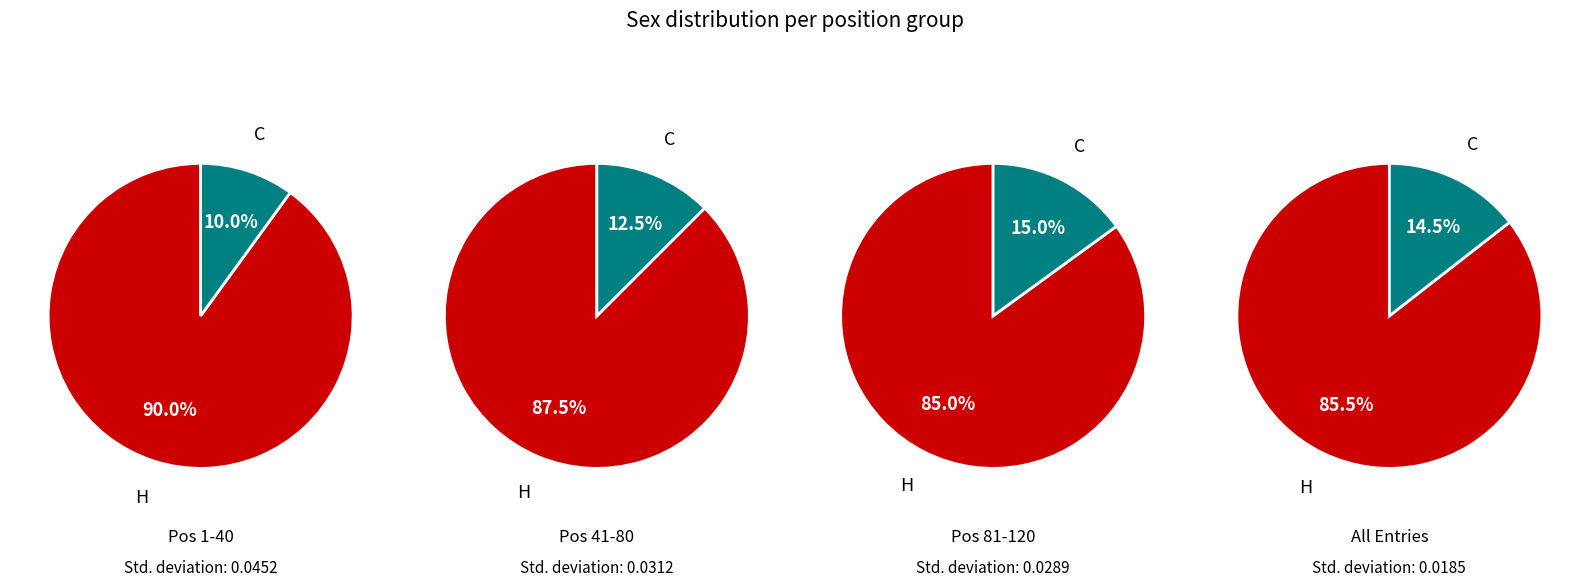

To the nearest percent, what portion does H represent?

86%